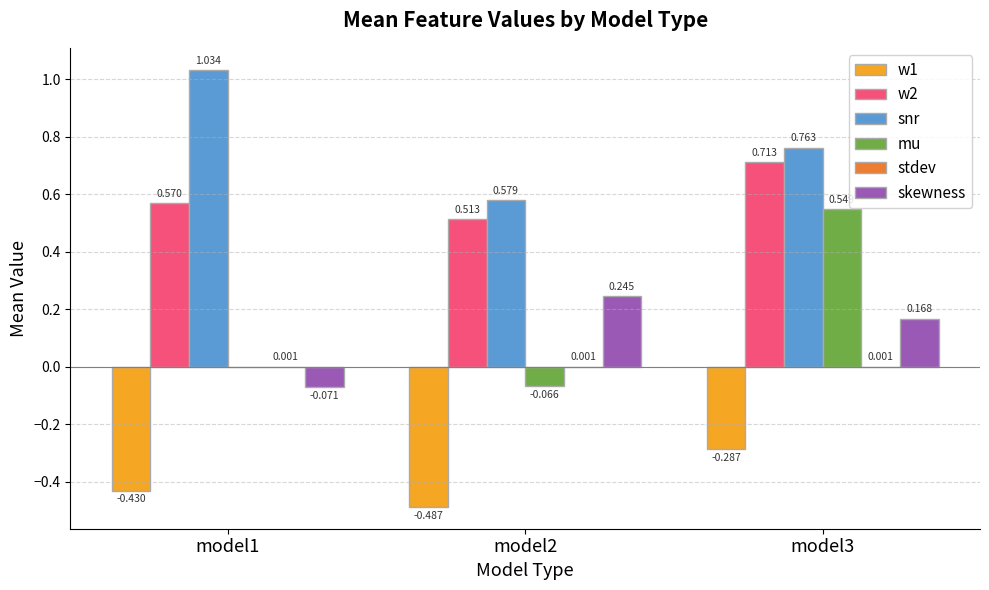

Which series has the largest total across all categories?

snr